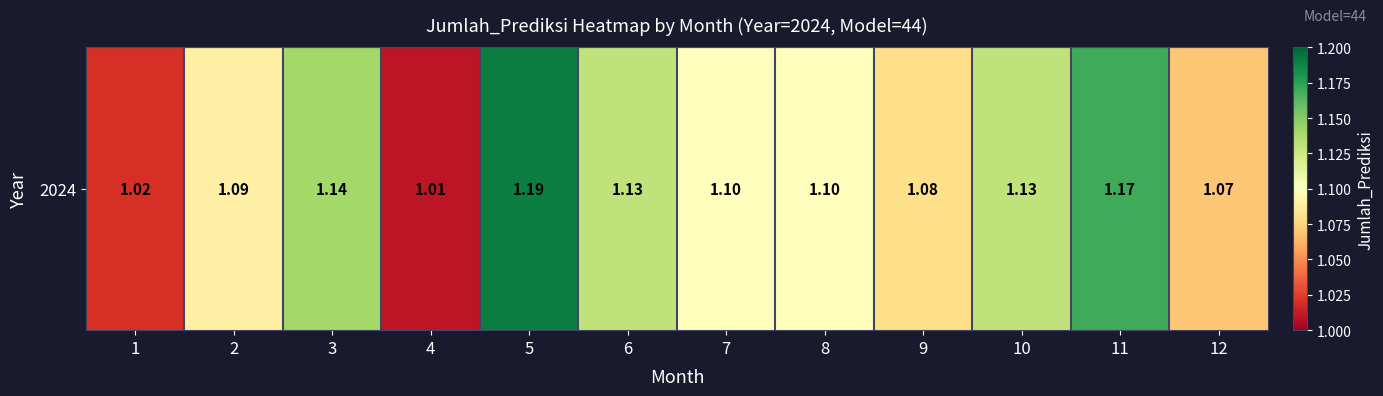

List the labels in order of value, smallest first.

4, 1, 12, 9, 2, 7, 8, 6, 10, 3, 11, 5